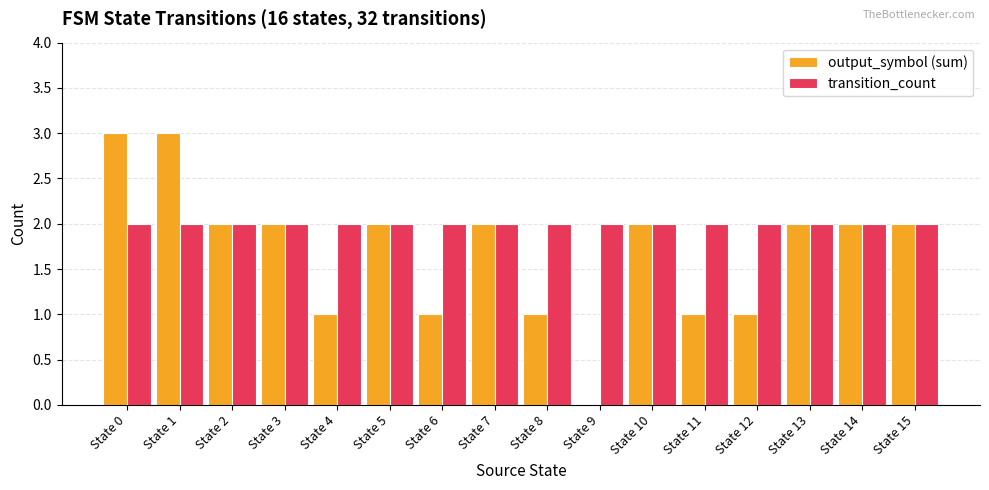

How many groups of bars are there?

16